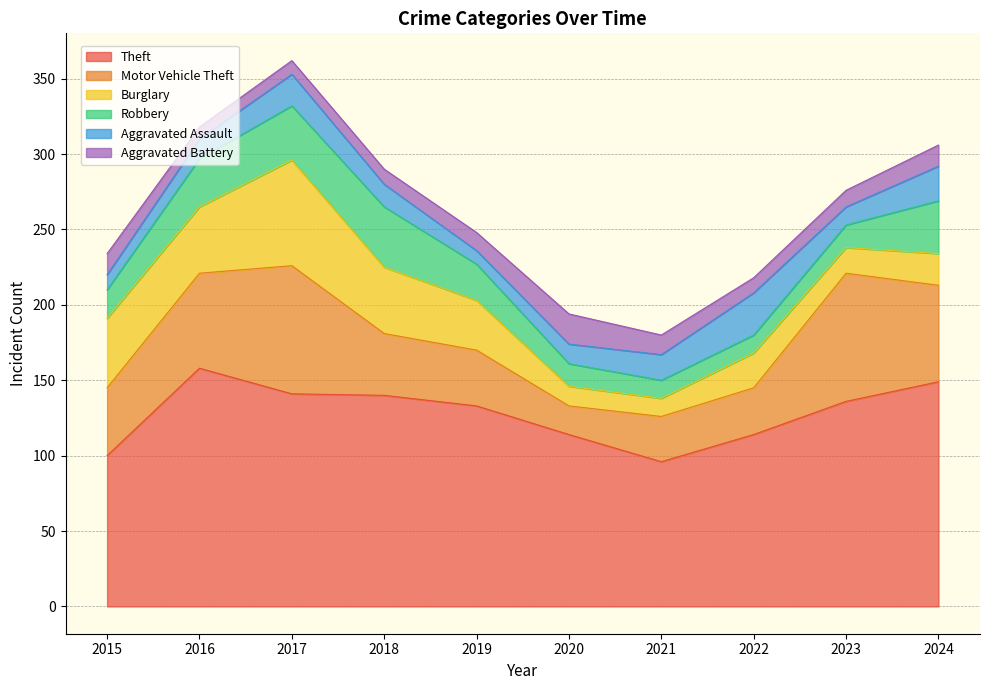

The value of Motor Vehicle Theft at 2024 is 96. True or false?

False